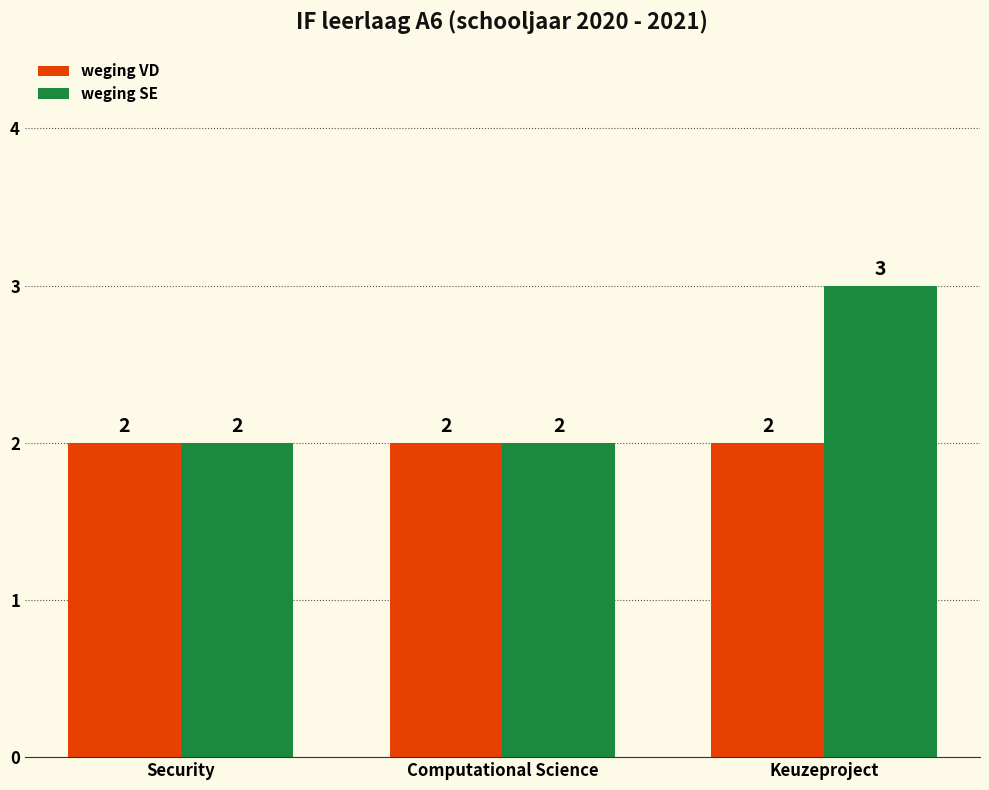

Are the bars horizontal?

No